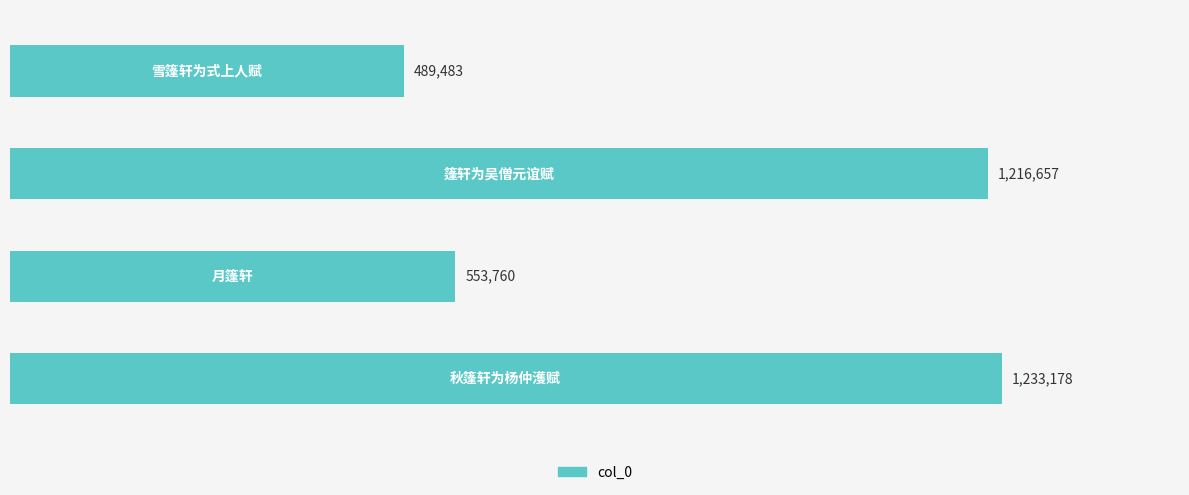

Does the chart contain any negative values?

No